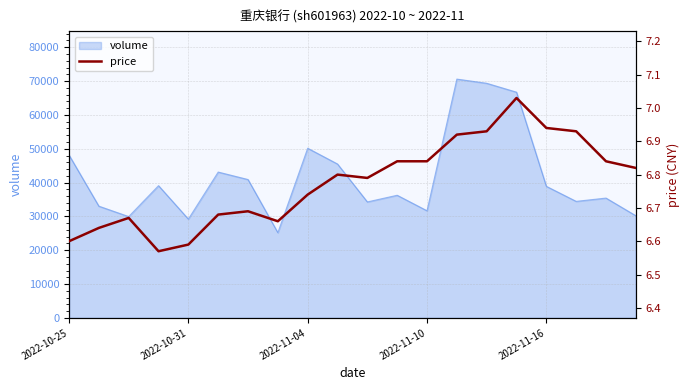

How many lines are shown in the chart?

1